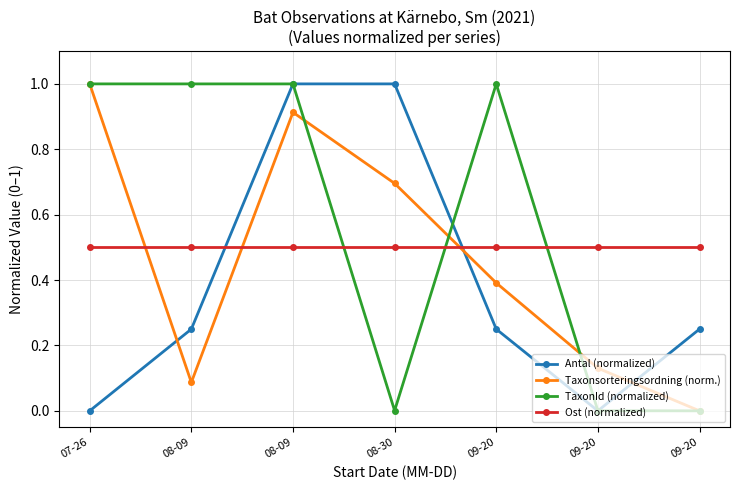

The Taxonsorteringsordning (norm.) series shows 0.0 at 08-09. True or false?

False